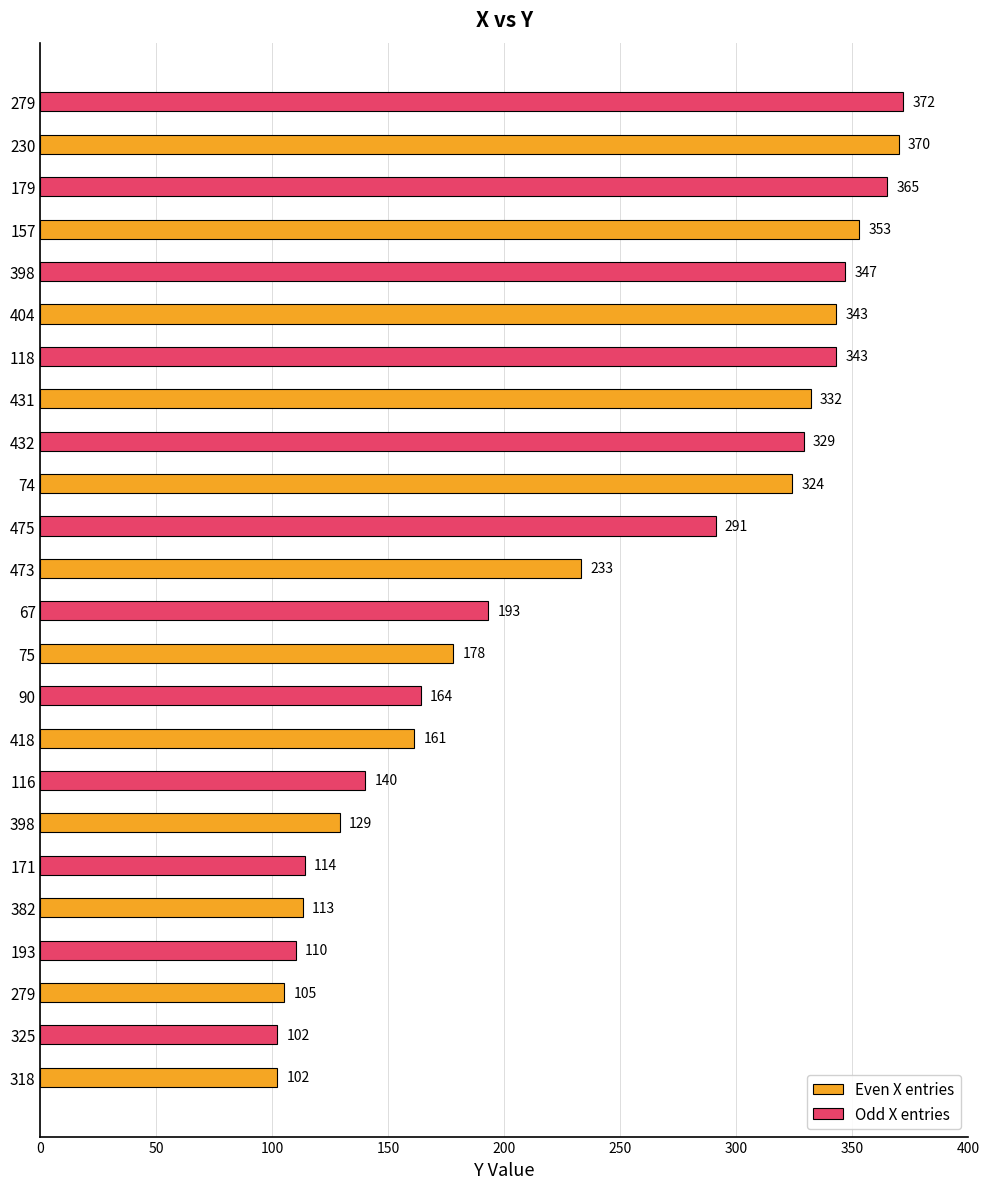

Rank the categories by Even X entries value from lowest to highest.

318, 279, 382, 398, 418, 75, 473, 74, 431, 404, 157, 230